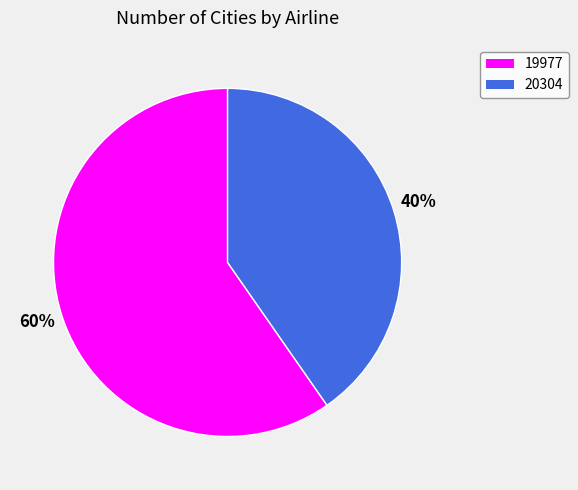

To the nearest percent, what percentage of the pie is 19977?

60%